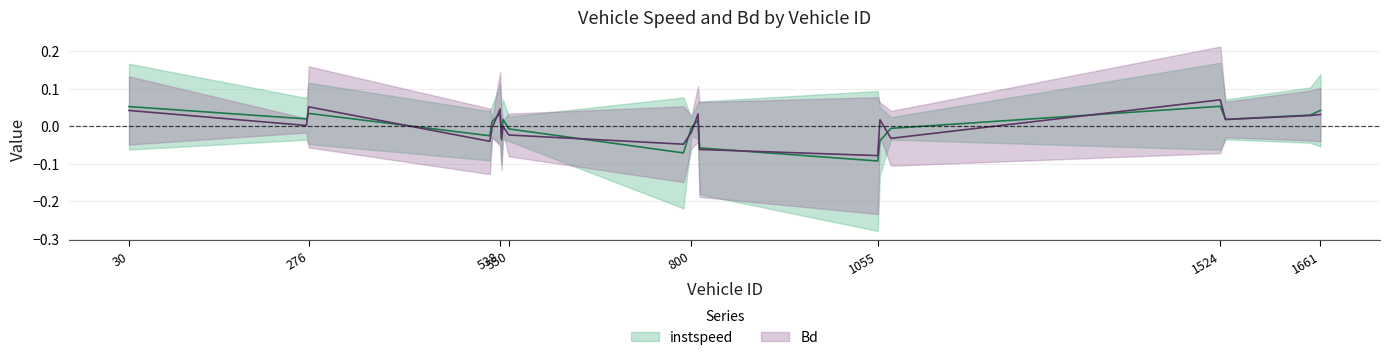

How many times do Bd and instspeed cross each other?

12